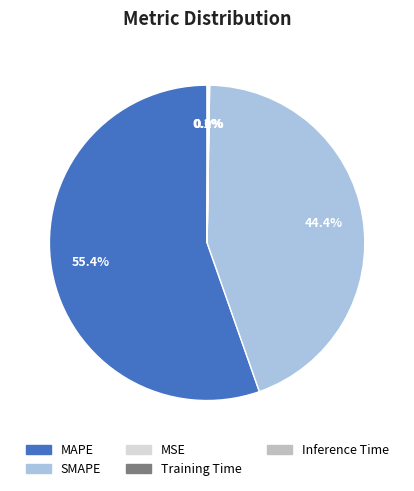

Which category has the biggest portion of the pie?

MAPE